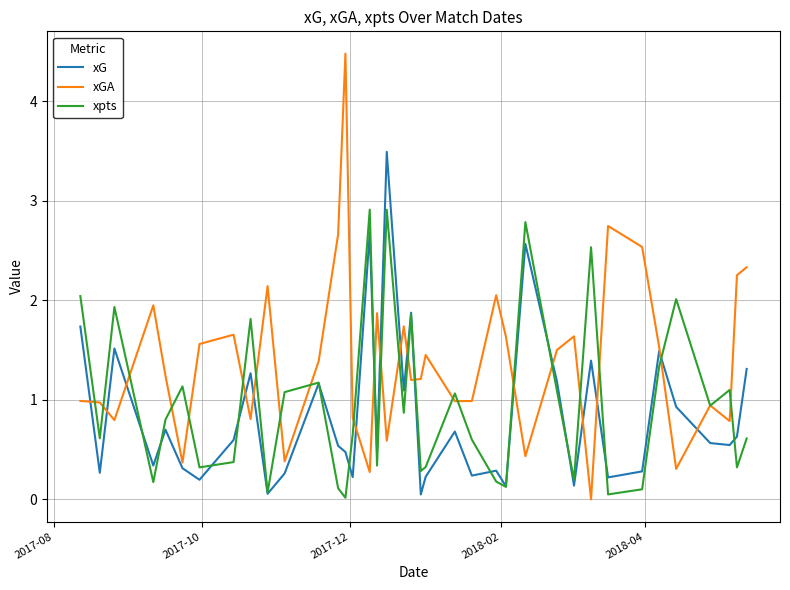

Which series has the widest spread of values?

xGA